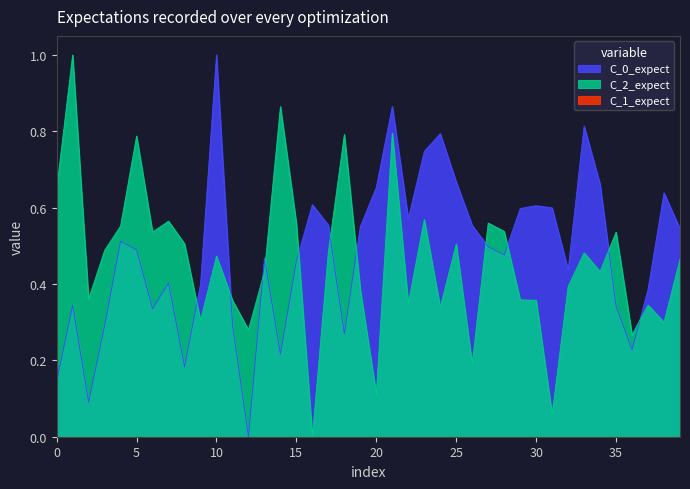

Is the value of x2 at 35 greater than the value of x1 at 15?

Yes